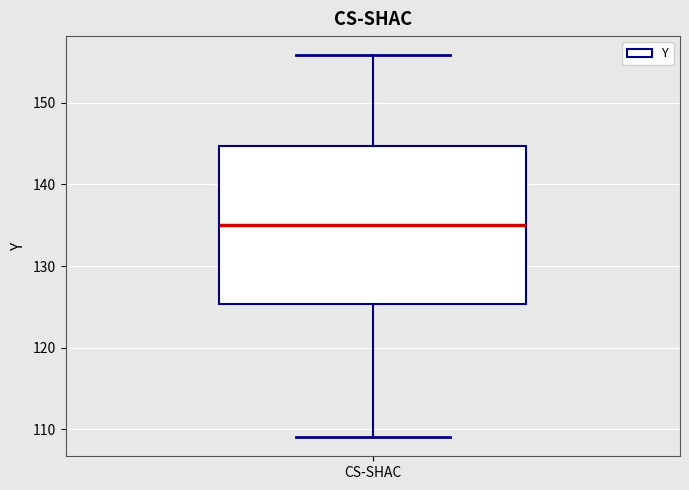

Transcribe this box plot: give where the median line is, the range the box spans, and where the two whiskers end, as read against the y-axis. The values are not printed on the chart, so give them approximately, as read against the axis.

median 135, box 125 to 145, whiskers 109 to 156